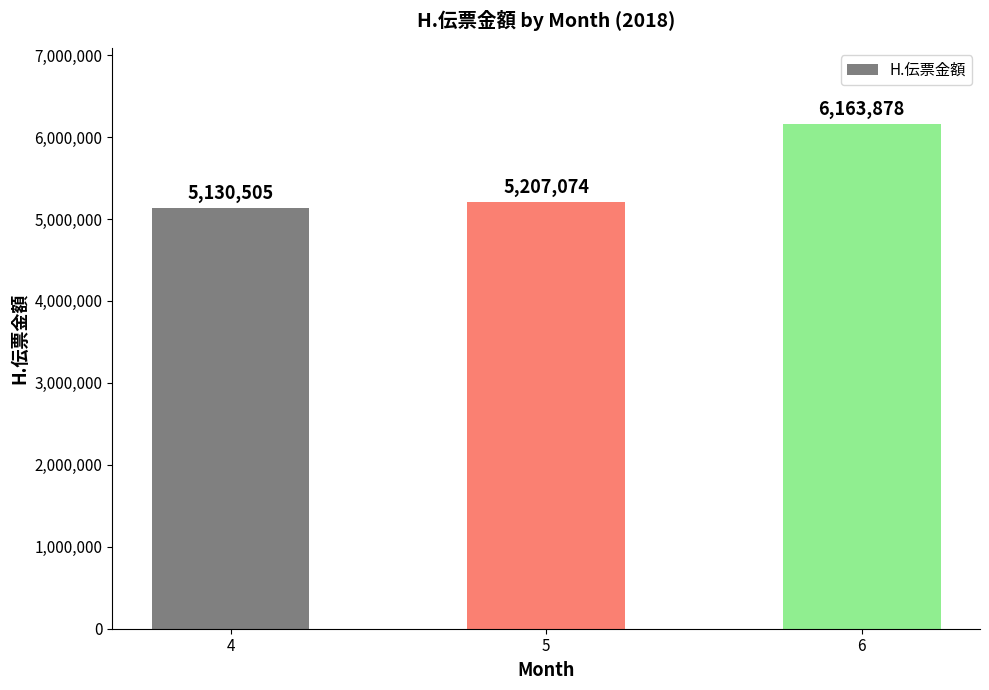

What is the maximum value shown in the chart?

6163878